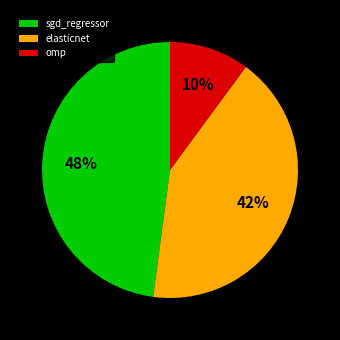

To the nearest percent, what is the average slice percentage?

33%